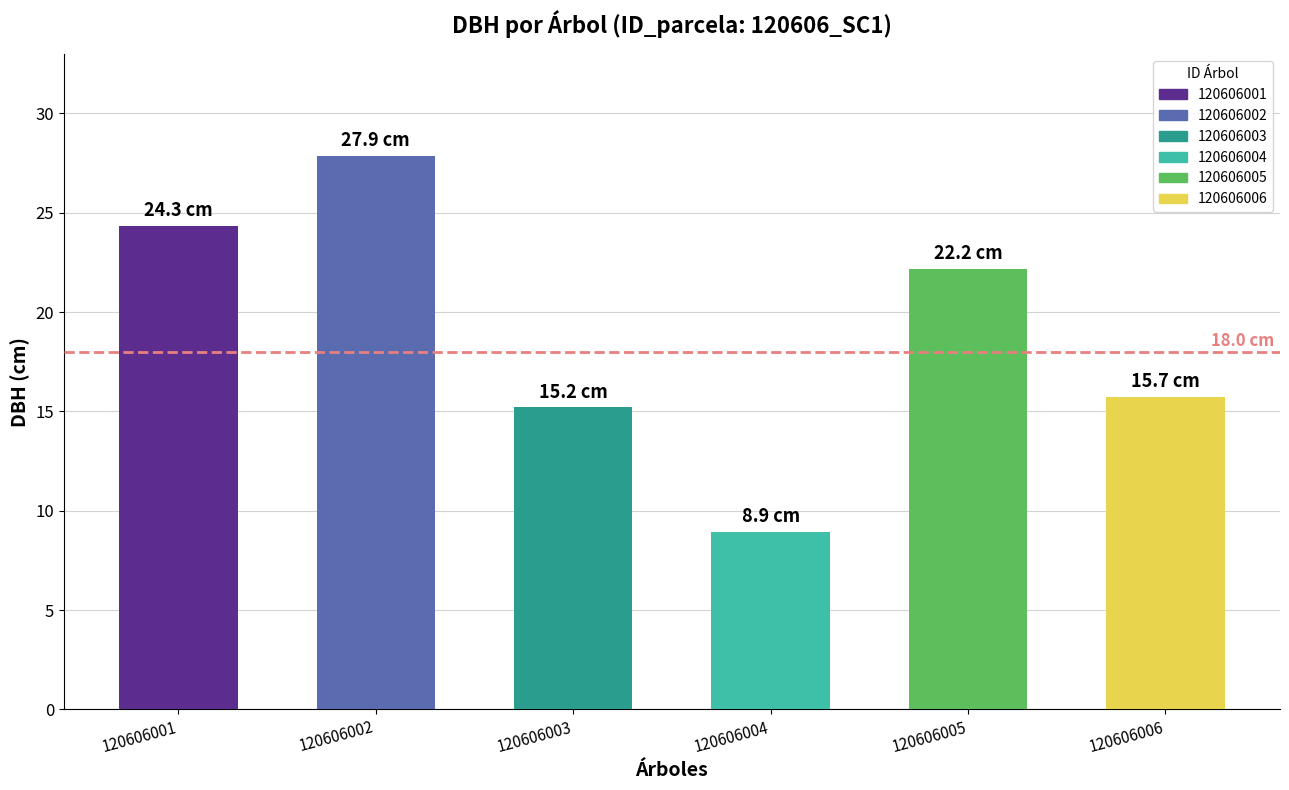

What is the value of the 2nd bar from the left?

27.9